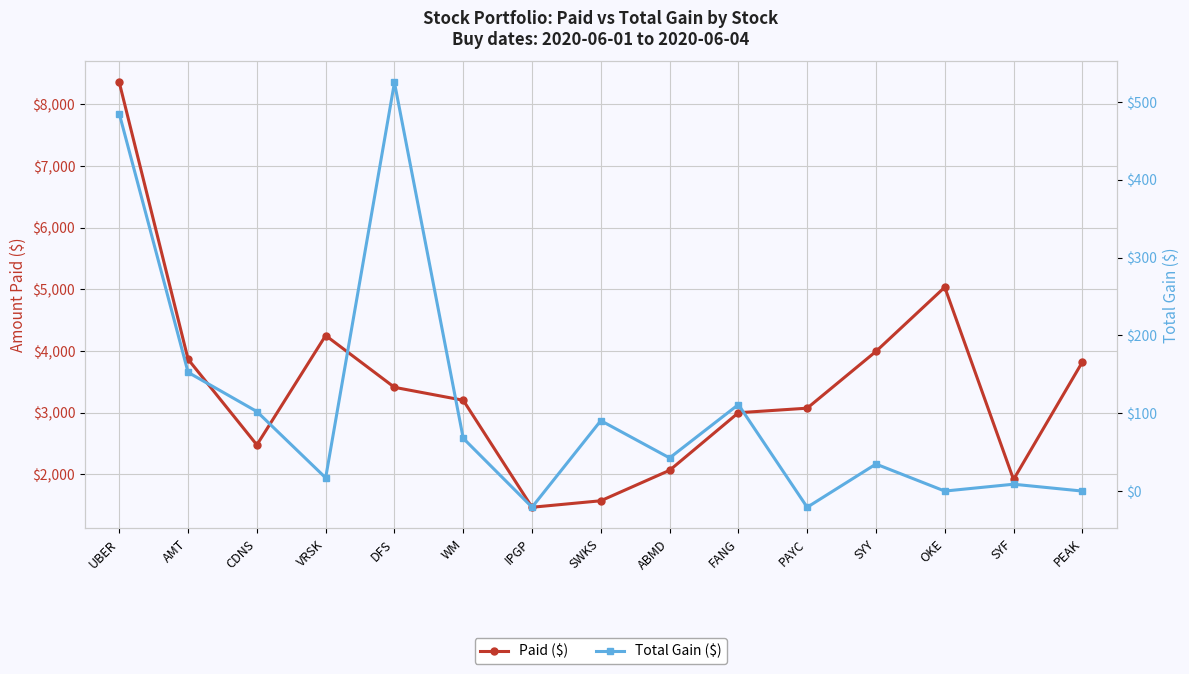

Which label corresponds to the smallest value in the chart?

PAYC